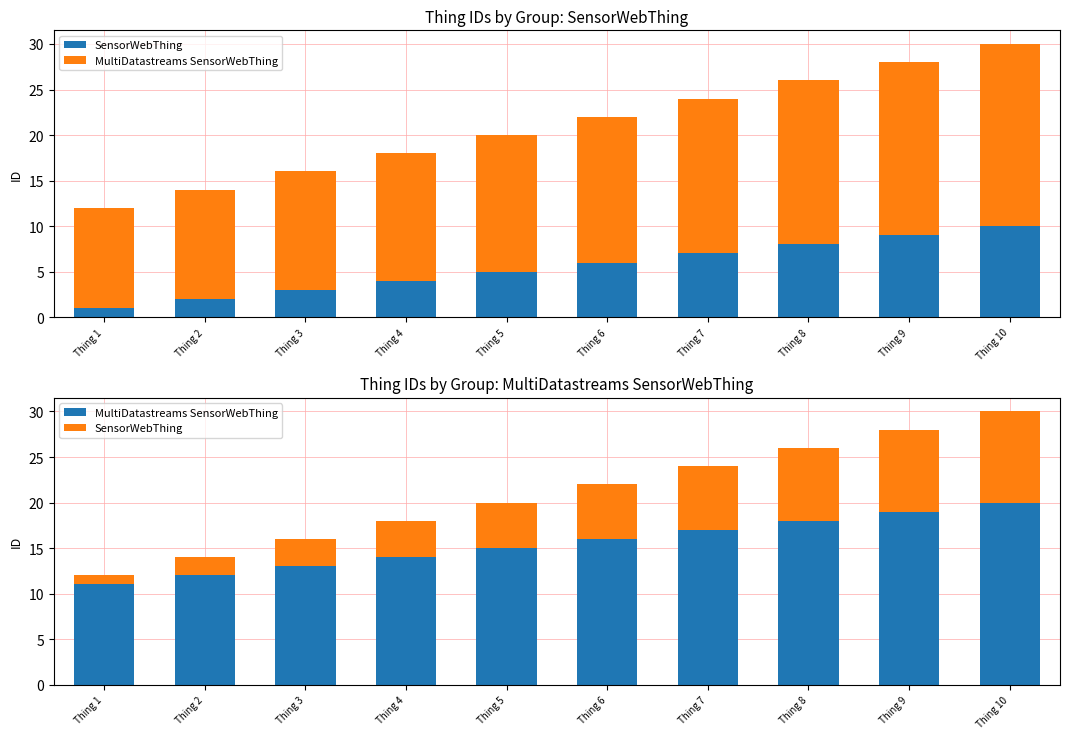

True or false: MultiDatastreams SensorWebThing has a value of 15 at Thing 5.

True